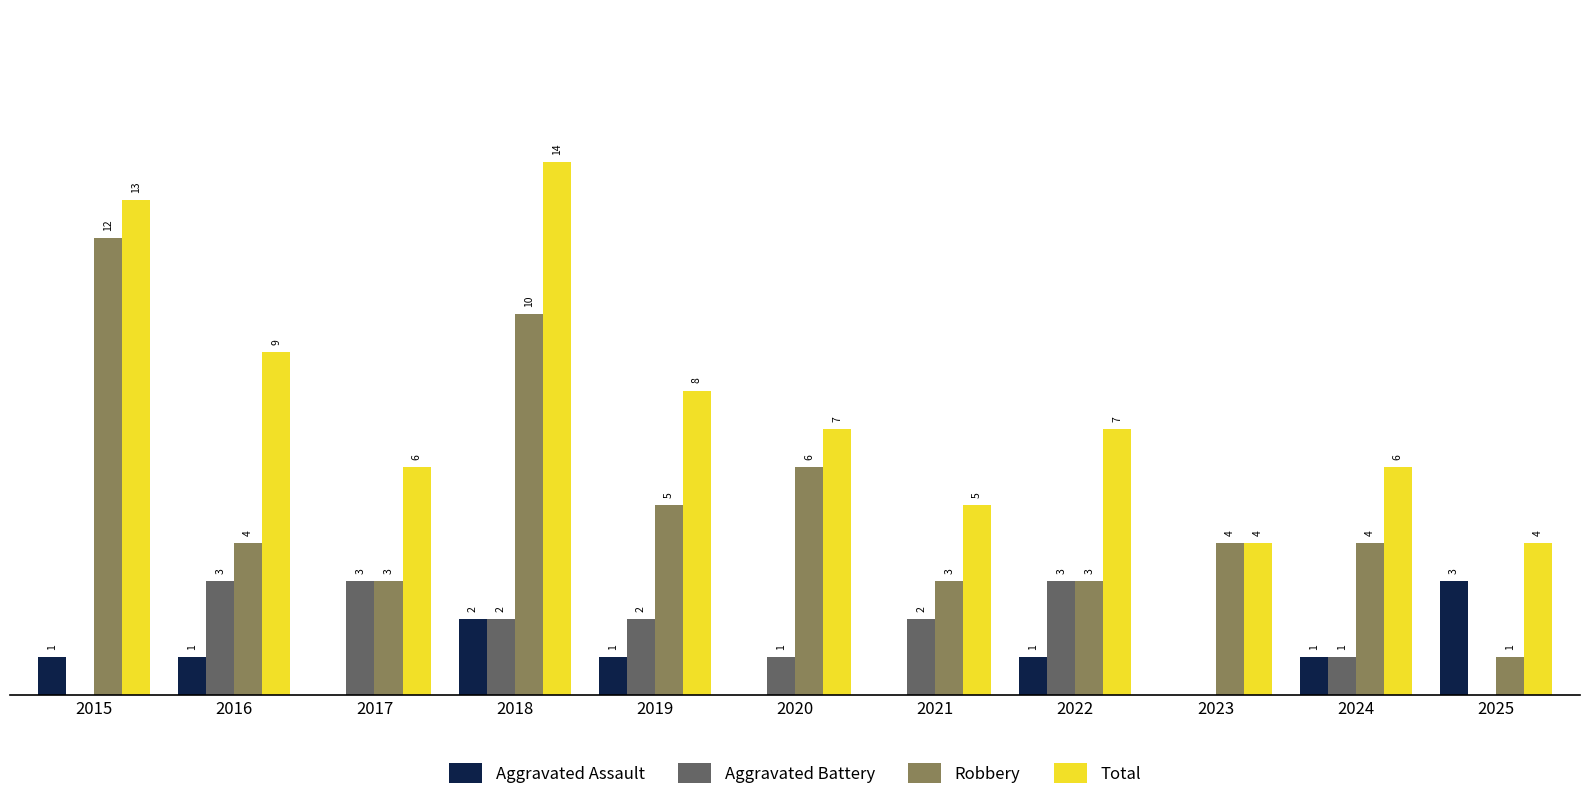

Between 2016 and 2023, which series saw the biggest shift?

Total